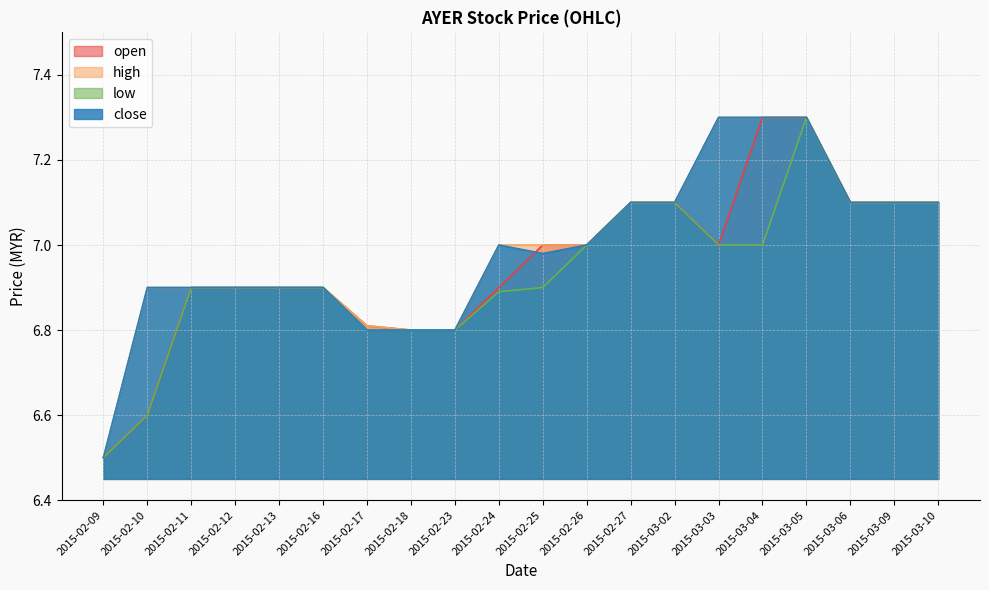

True or false: low has a value of 9.4 at 2015-02-27.

False